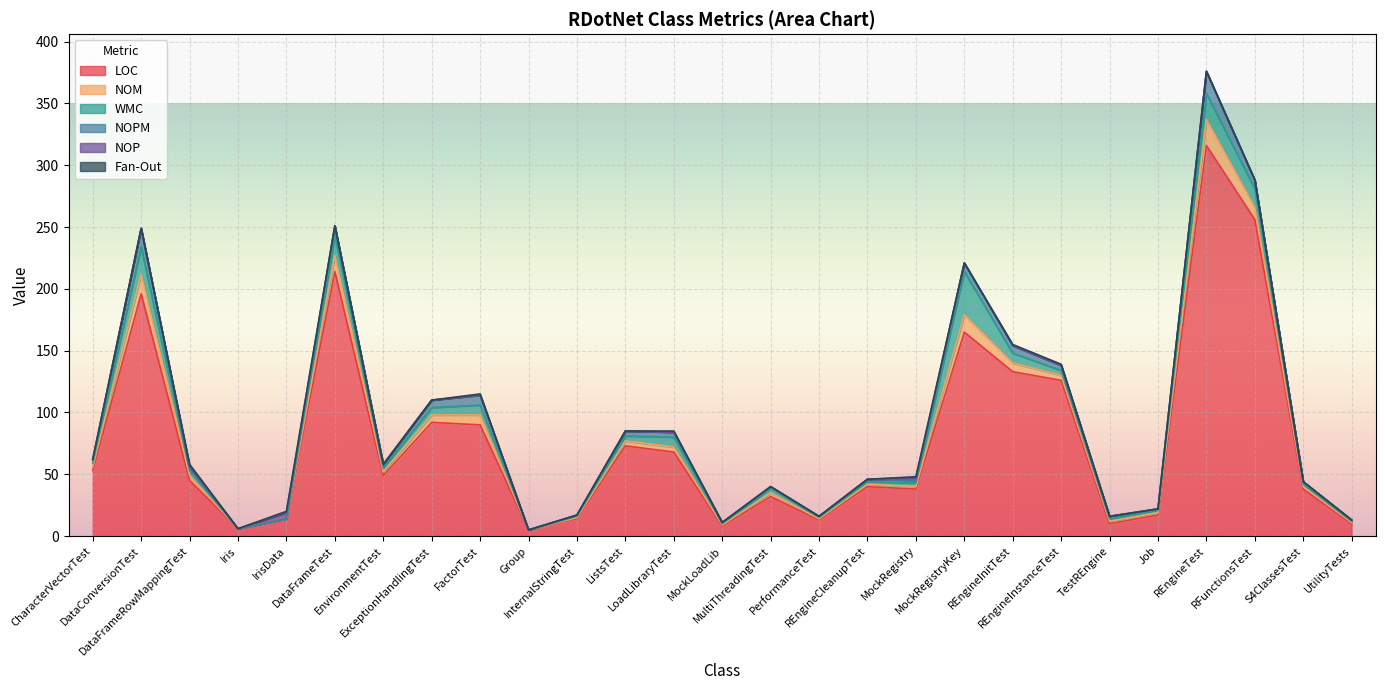

True or false: LOC has a value of 51 at DataFrameTest.

False